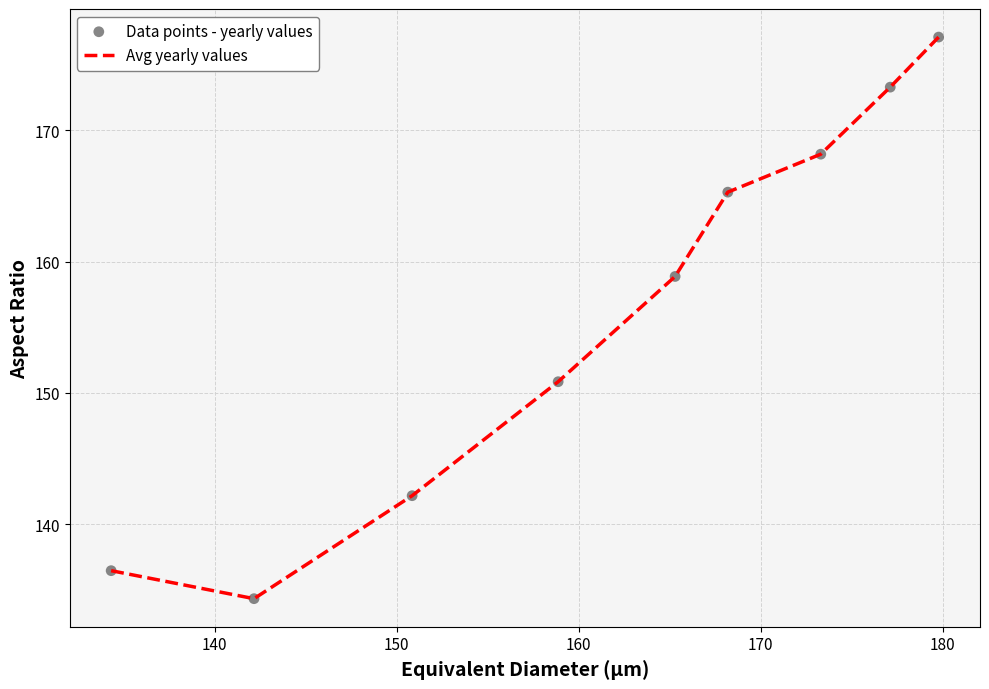

What is the greatest value displayed?

177.1